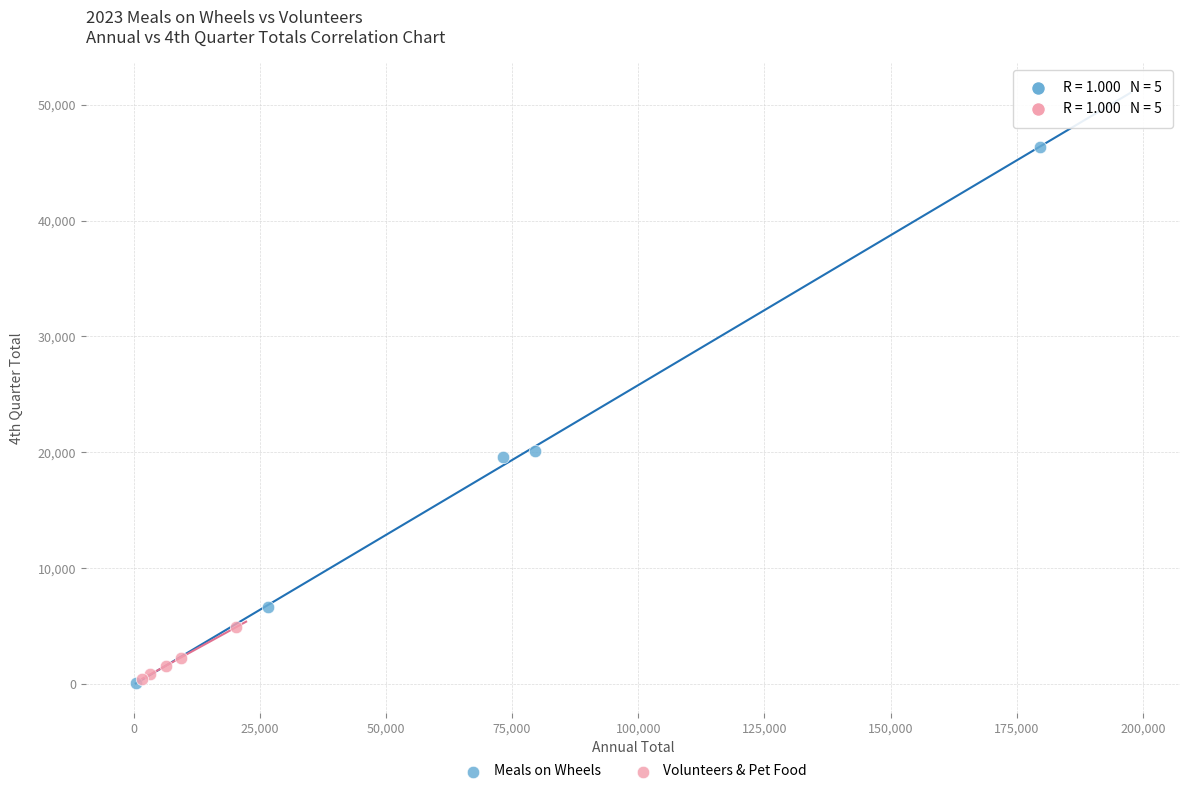

Which series reaches the maximum Y coordinate?

Meals on Wheels